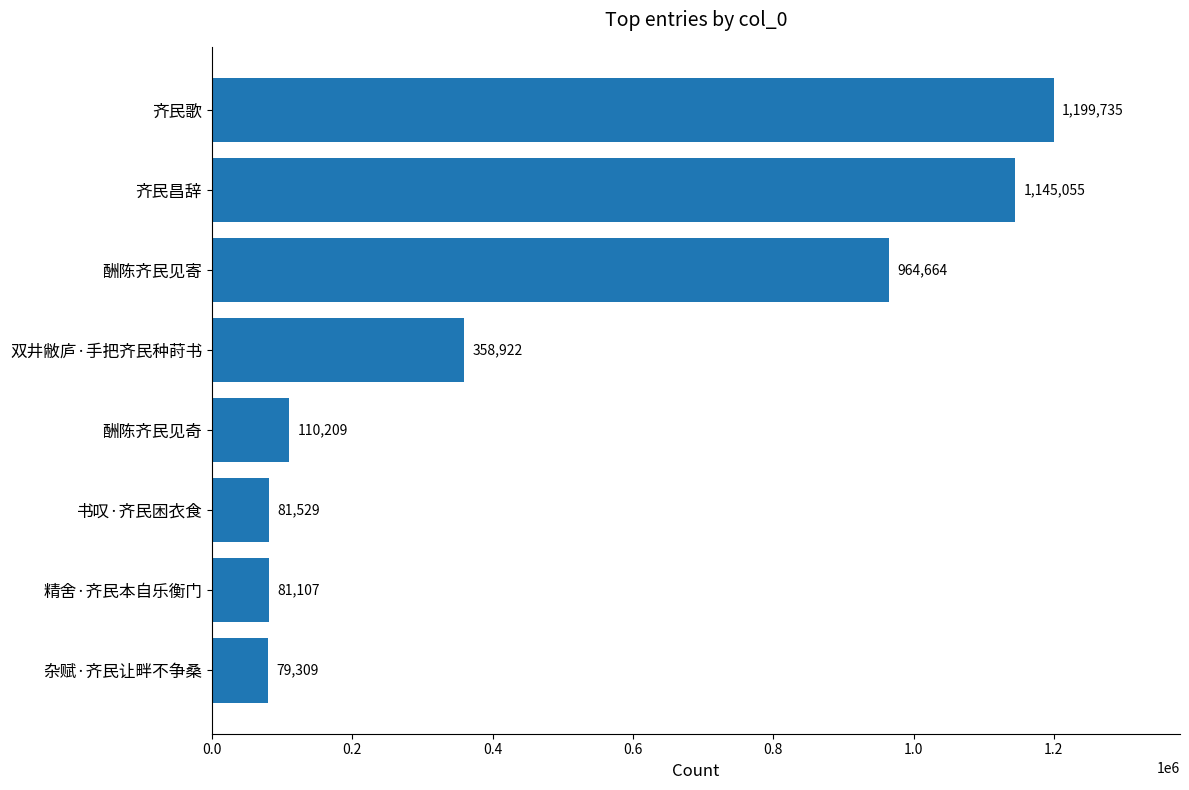

What is the difference between the maximum and second lowest values?

1118628